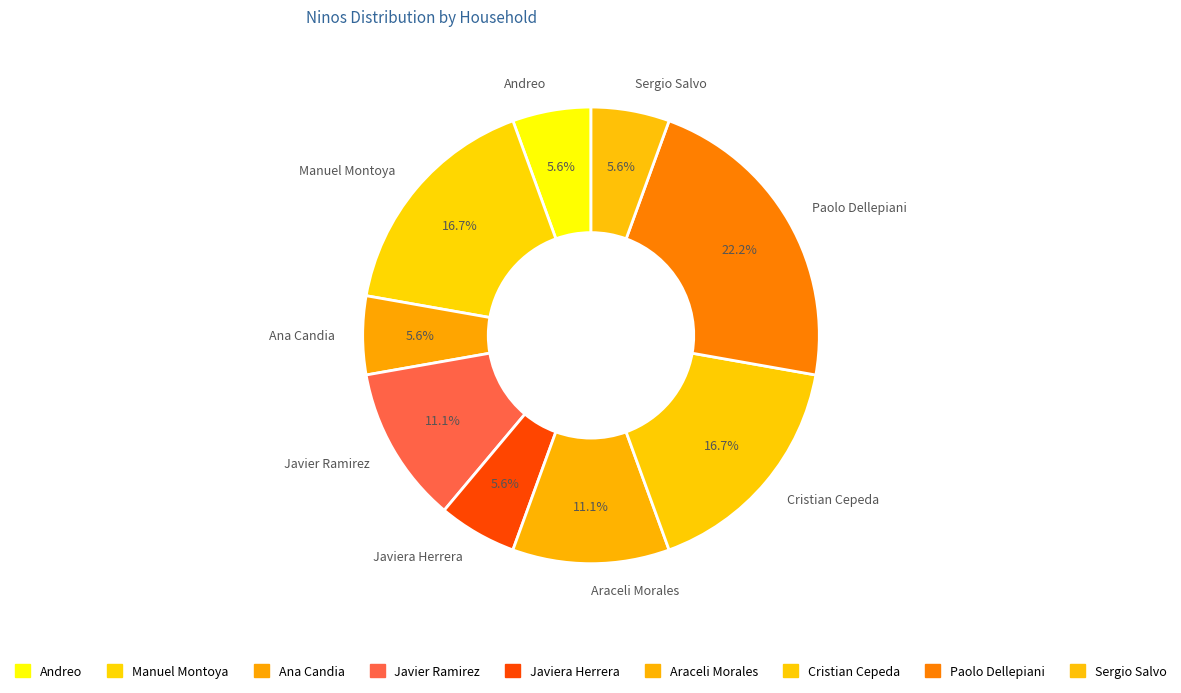

To the nearest percent, what is the average slice percentage?

11%